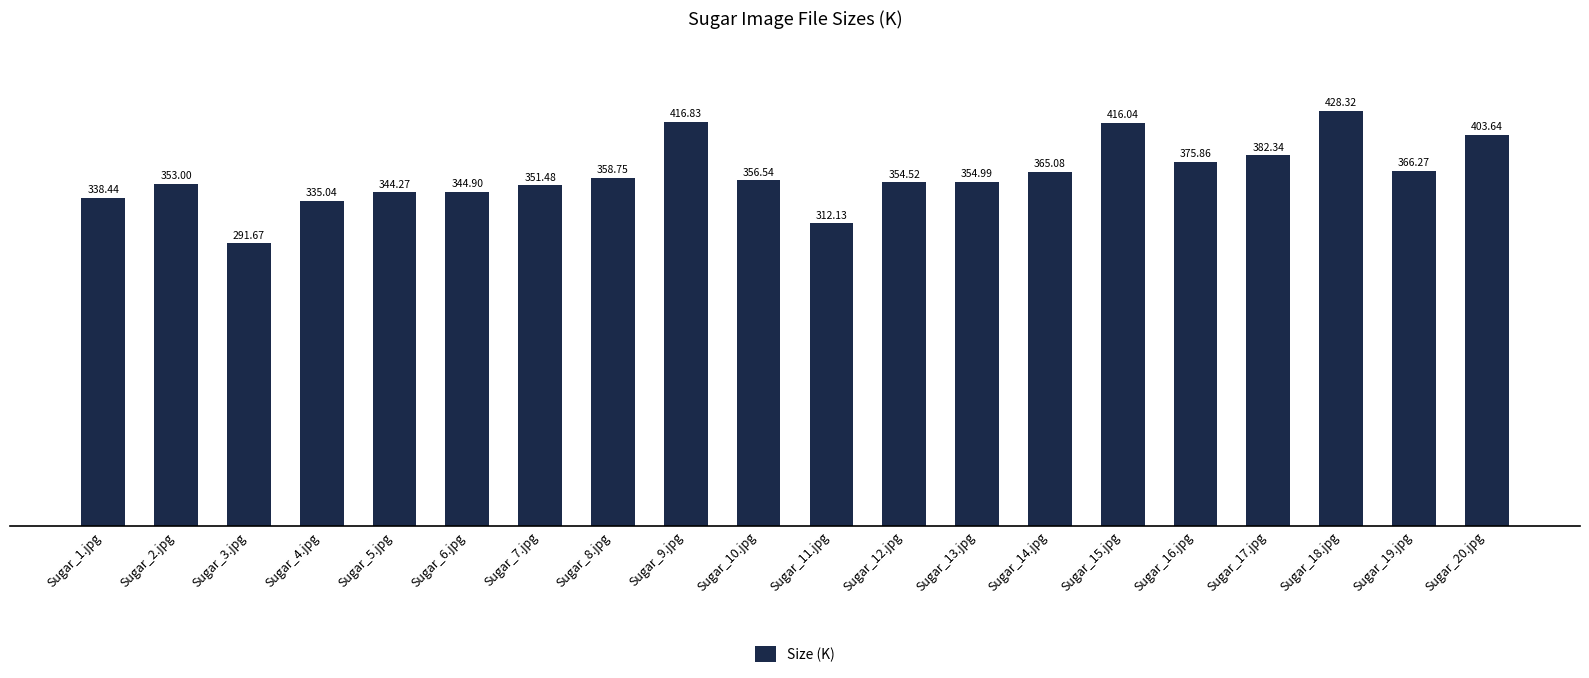

List the labels in order of value, largest first.

Sugar_18.jpg, Sugar_9.jpg, Sugar_15.jpg, Sugar_20.jpg, Sugar_17.jpg, Sugar_16.jpg, Sugar_19.jpg, Sugar_14.jpg, Sugar_8.jpg, Sugar_10.jpg, Sugar_13.jpg, Sugar_12.jpg, Sugar_2.jpg, Sugar_7.jpg, Sugar_6.jpg, Sugar_5.jpg, Sugar_1.jpg, Sugar_4.jpg, Sugar_11.jpg, Sugar_3.jpg